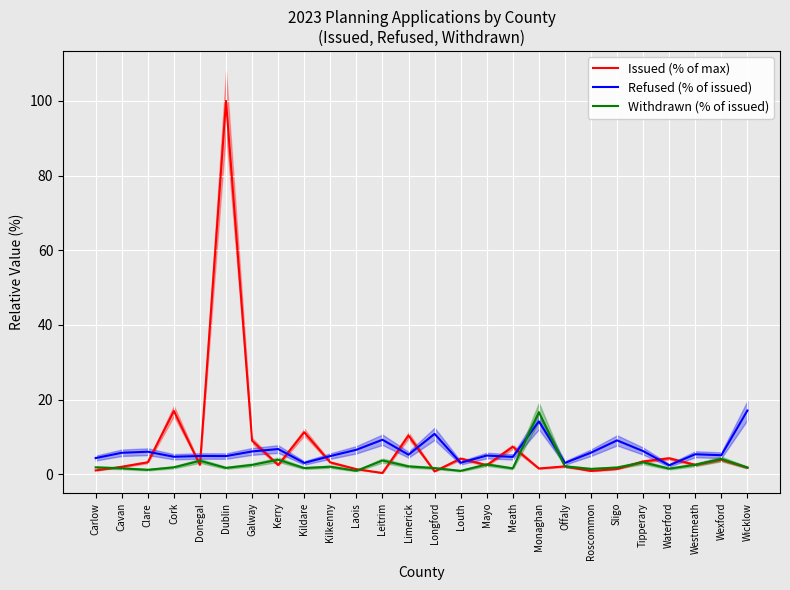

Which has a higher value, Galway or Longford?

Galway